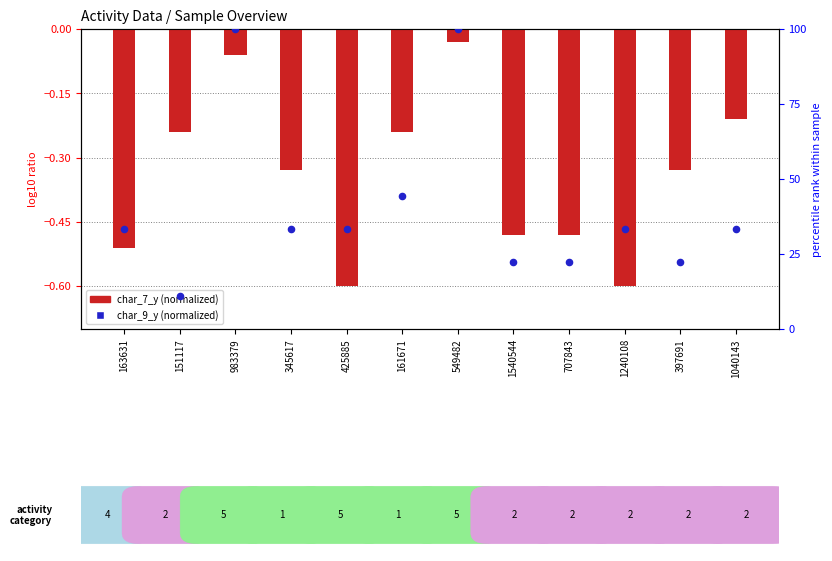

At how many categories does at least one series exceed 55?

2